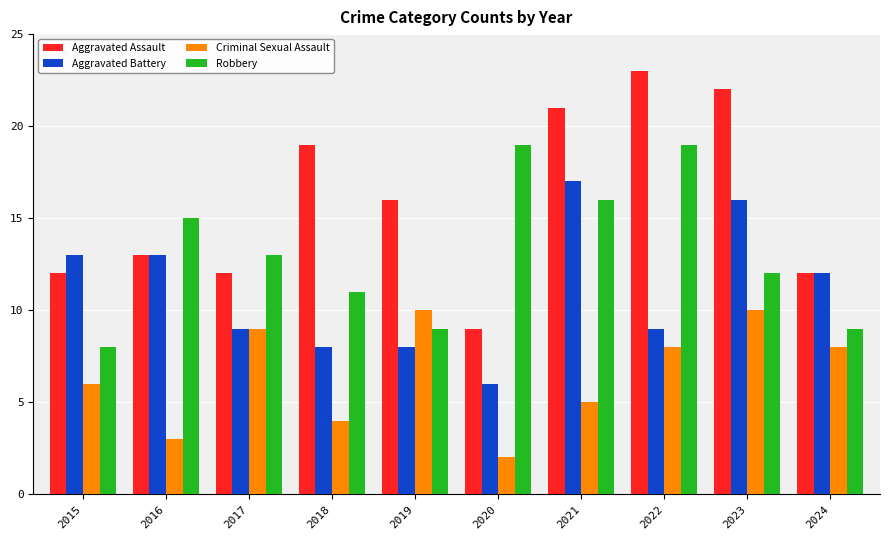

Where does the Criminal Sexual Assault series first go above 8?

2017